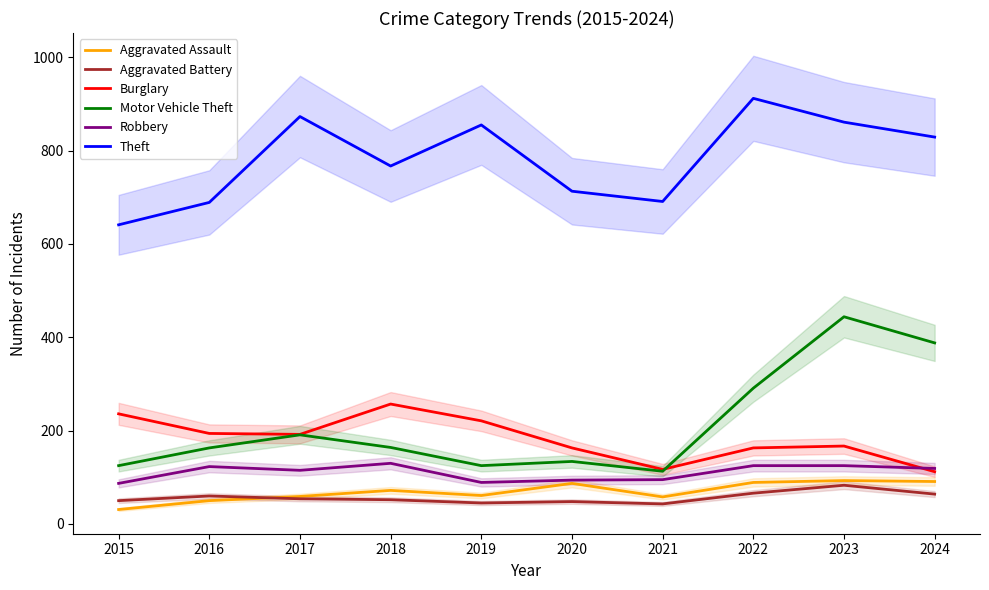

True or false: Robbery has more than 0 interior local peaks.

True